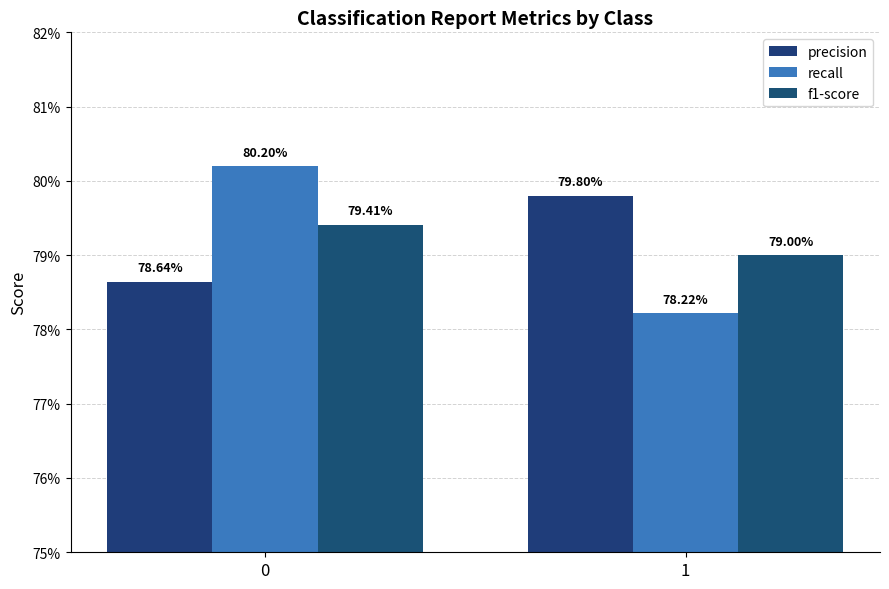

The value of recall at 0 is 1.3. True or false?

False